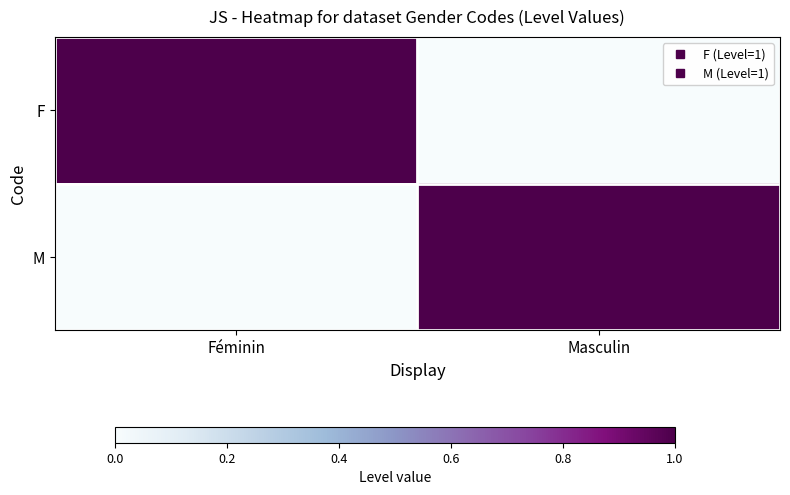

Which category has the highest value across all series?

Féminin